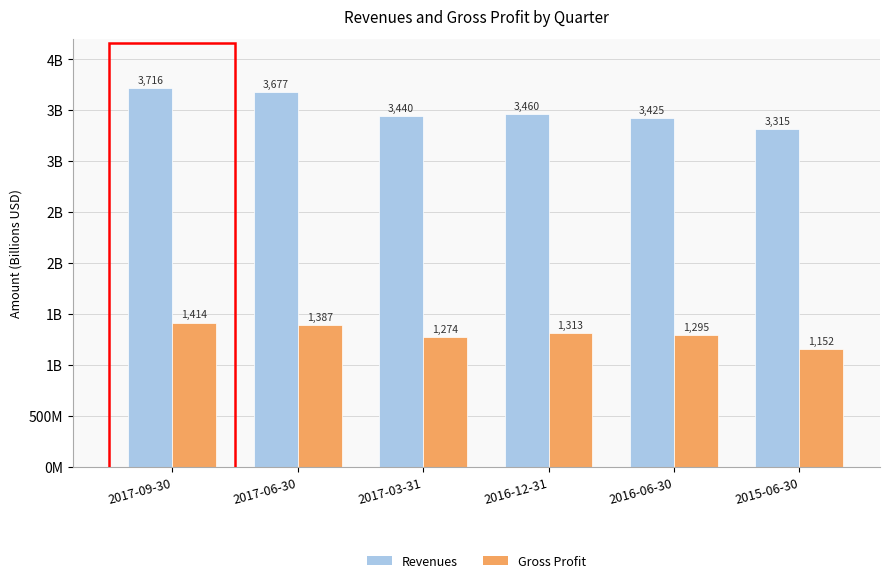

What is the label of the 1st bar from the right?

2015-06-30